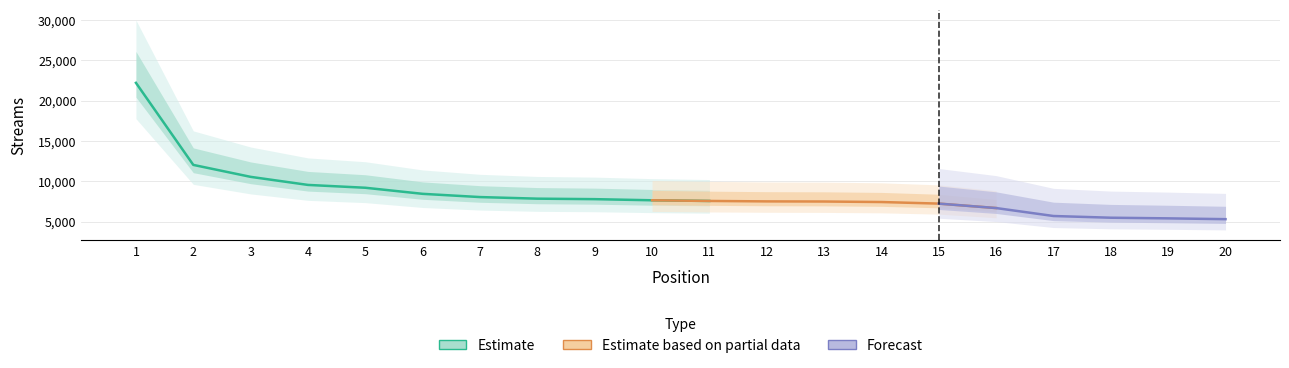

What is the value of the 9th point from the left?

7802